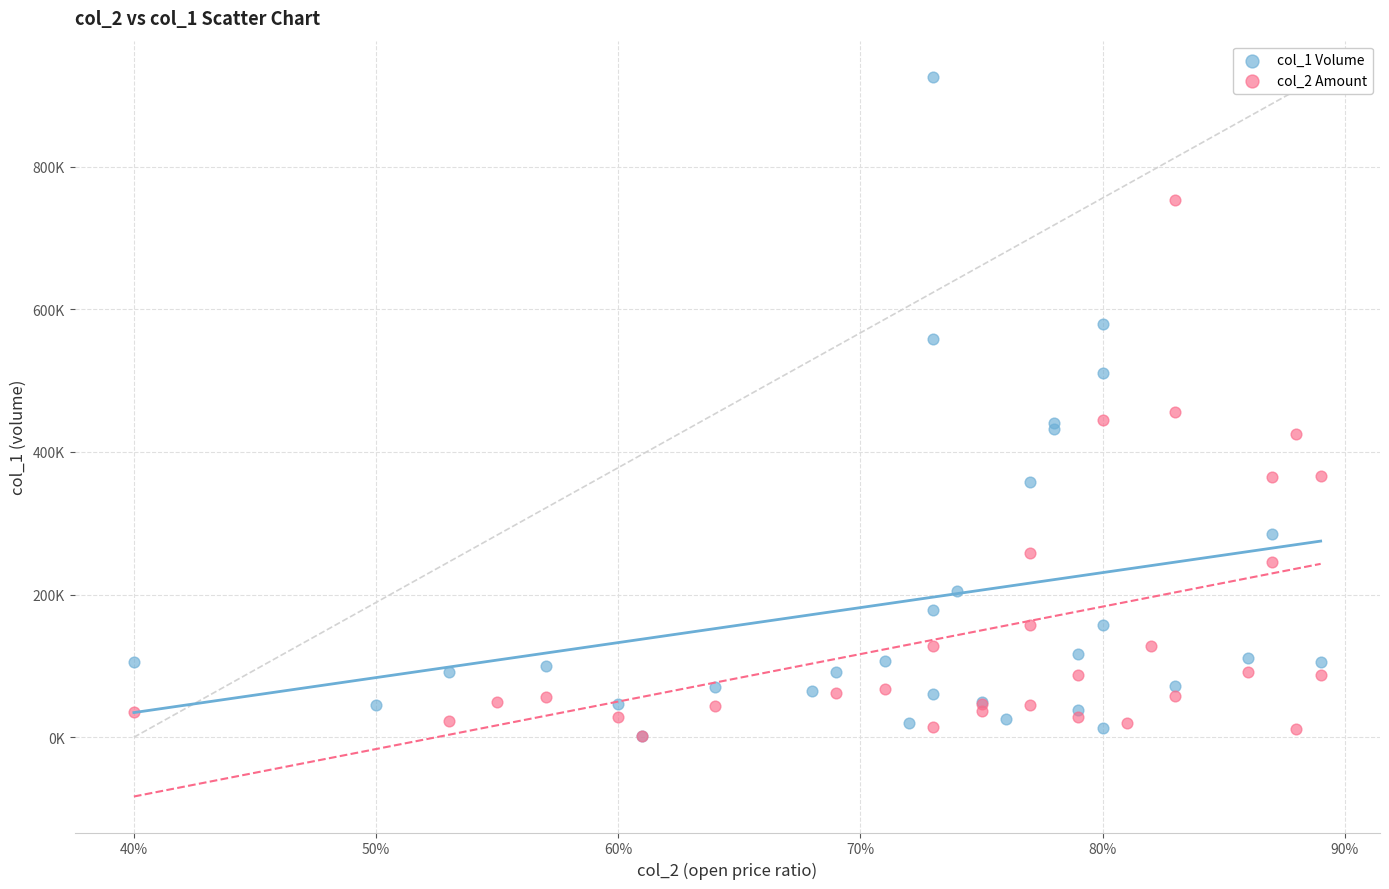

What are all the series names shown in the legend?

col_1 Volume, col_2 Amount